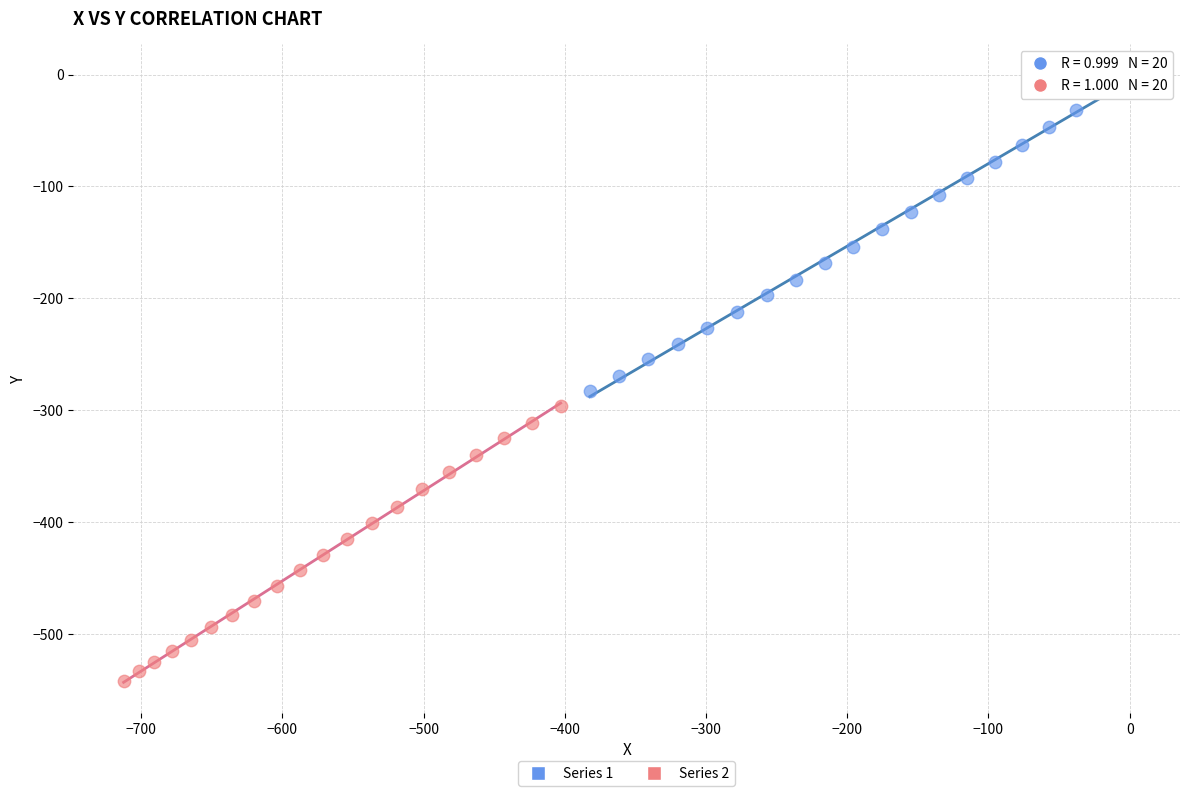

What are all the series names shown in the legend?

Series 1, Series 2